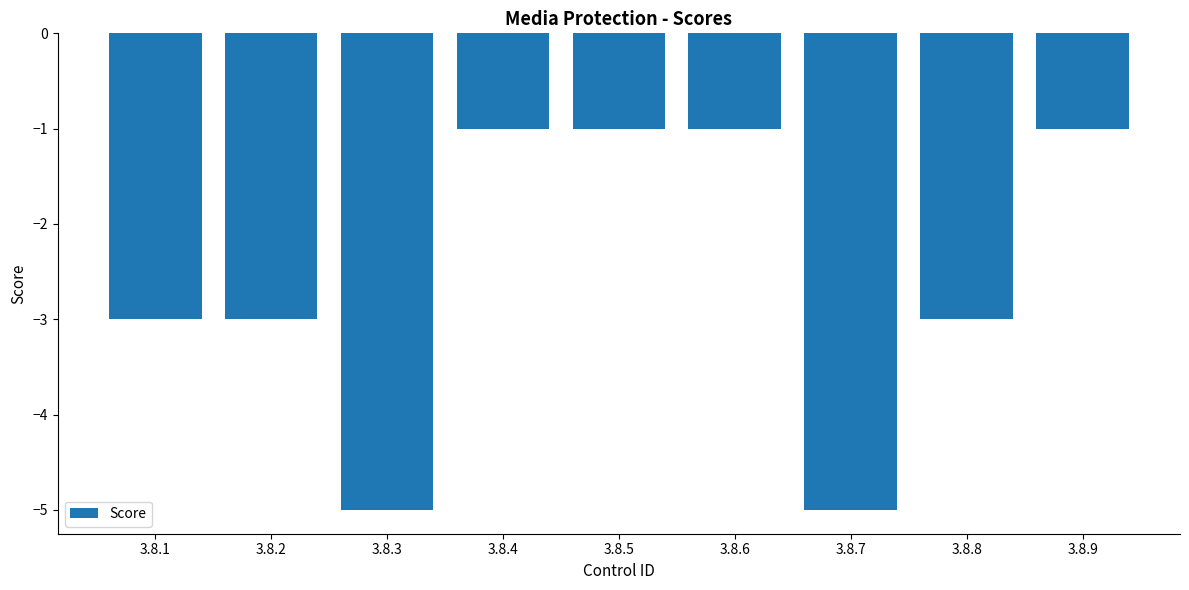

How many series are shown in this chart?

1